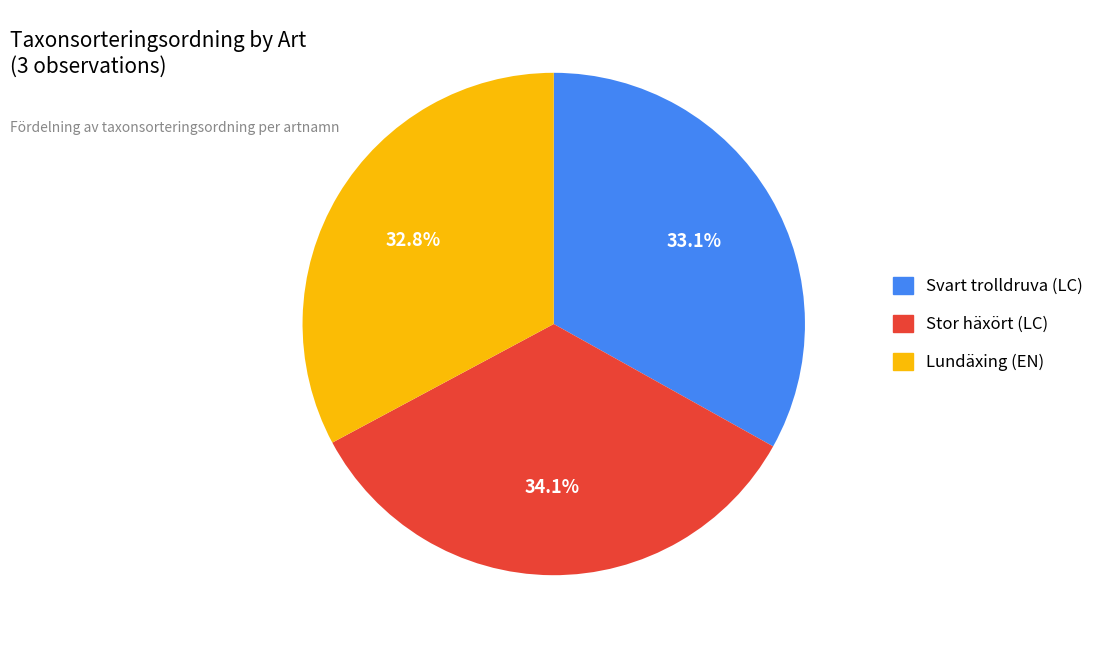

To the nearest percent, what portion does Svart trolldruva (LC) represent?

33%